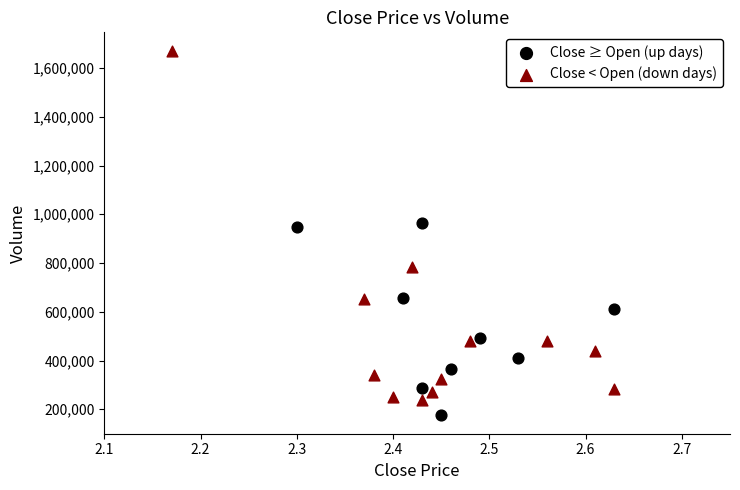

Which series contains the highest Y value?

Close < Open (down days)